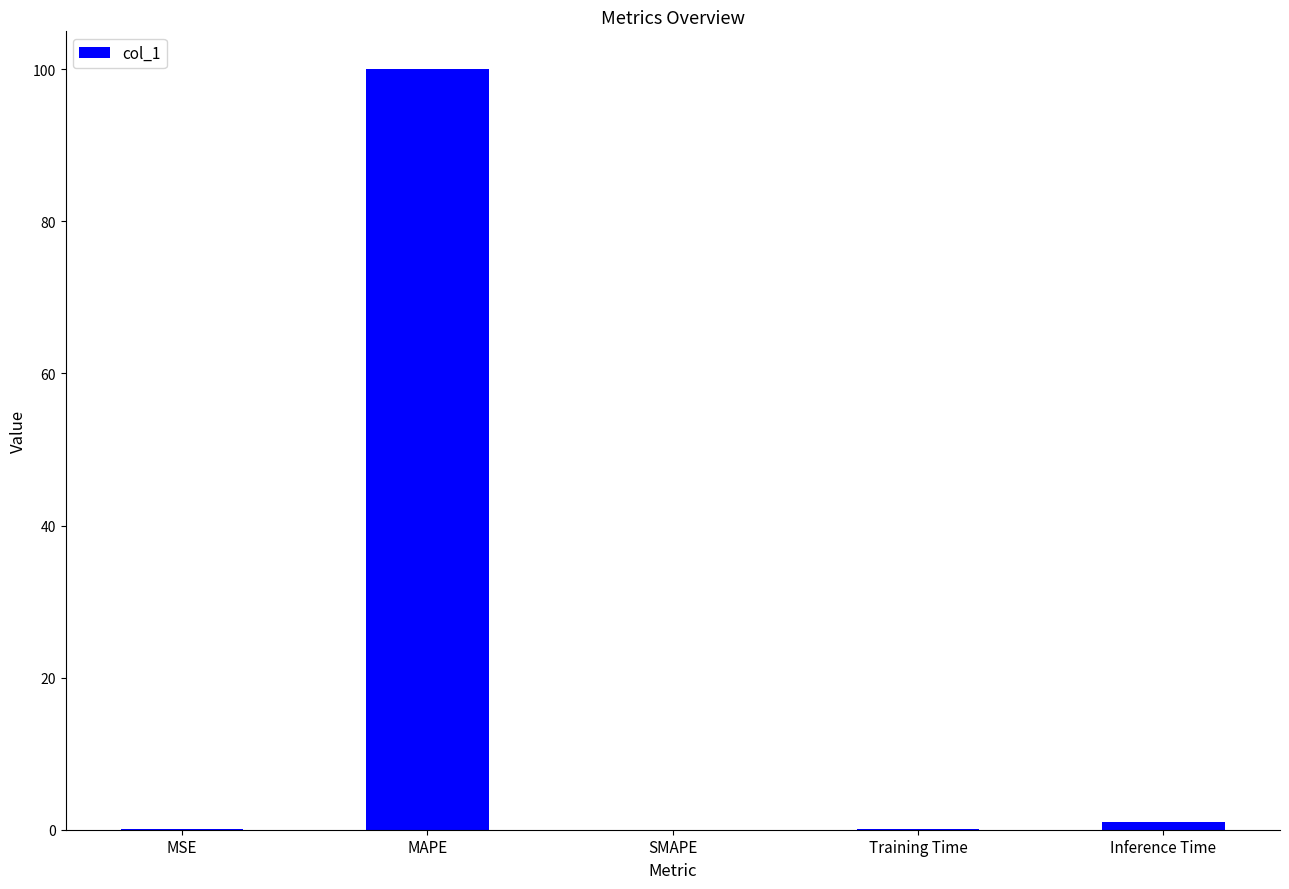

Which has a higher value, MAPE or Inference Time?

MAPE